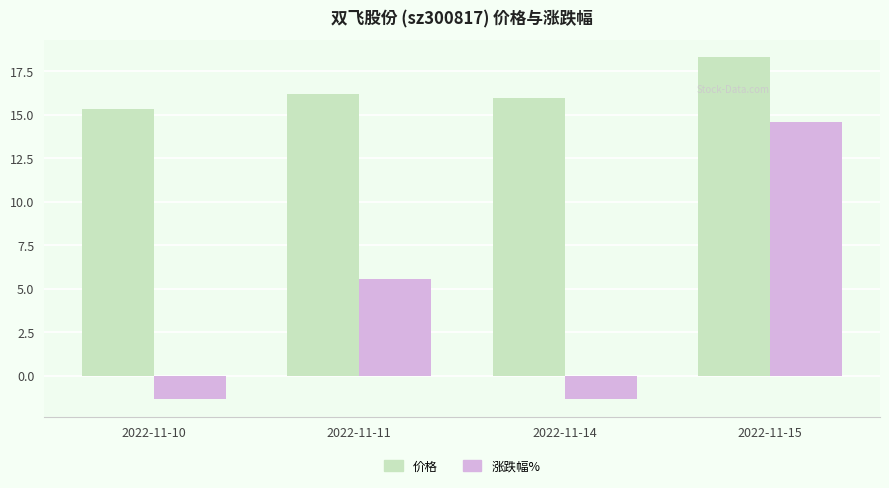

At which label does 价格 reach its peak?

2022-11-15